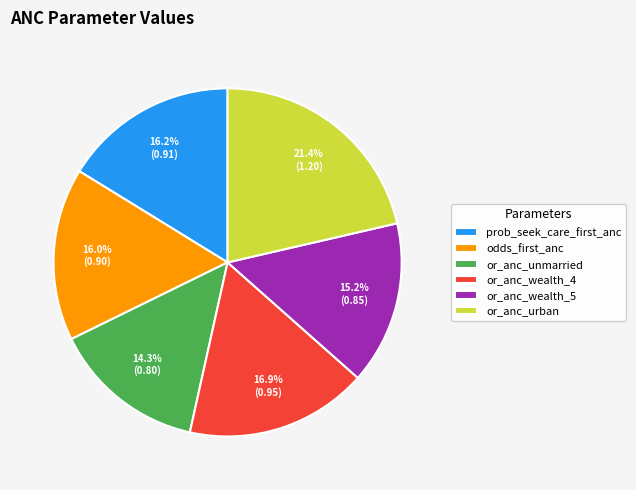

True or false: or_anc_unmarried accounts for 14% of the total.

True